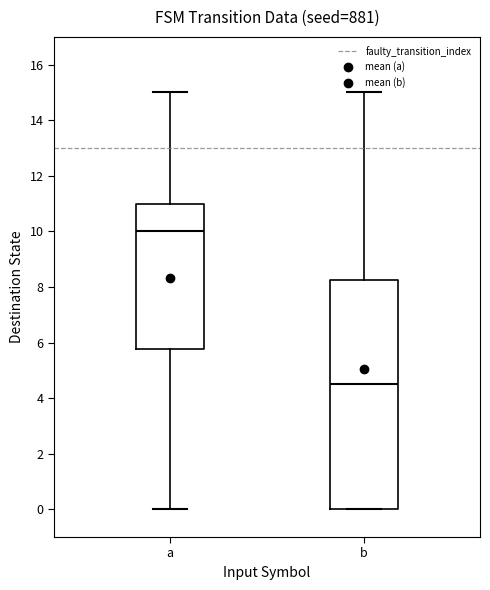

Reading left to right, transcribe this box plot: for each box, give where its median line is, the range the box spans, and where its two whiskers end, as read against the y-axis. The values are not printed on the chart, so give them approximately, as read against the axis.

a: median 10.0, box 5.8 to 11.0, whiskers 0.0 to 15.0
b: median 4.6, box 0.0 to 8.2, whiskers 0.0 to 15.0